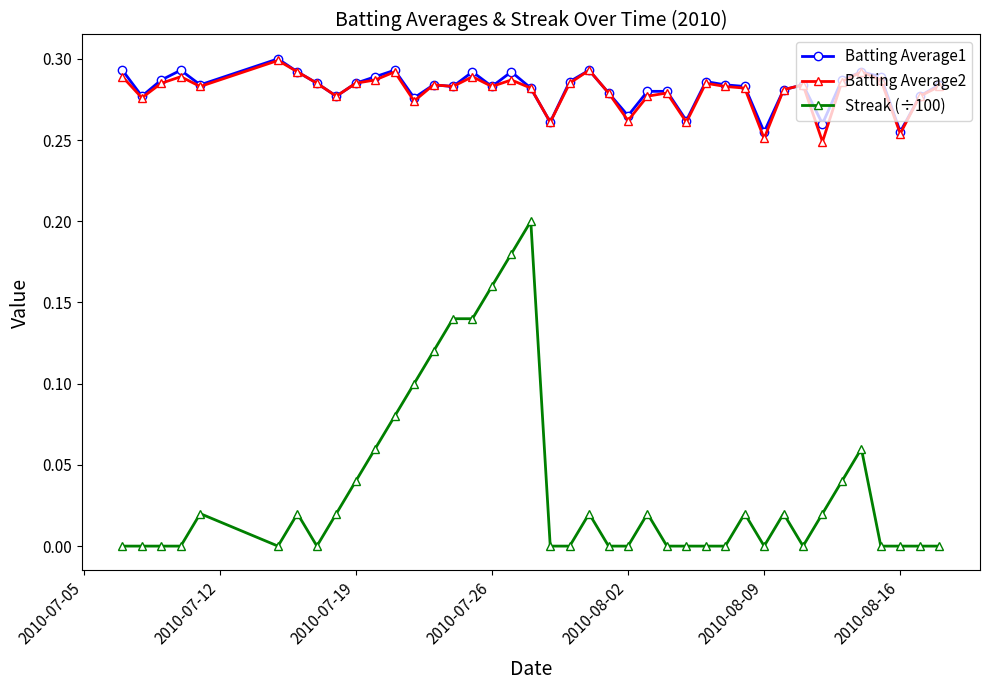

True or false: Batting Average2 and Streak (÷100) intersect in this chart.

False